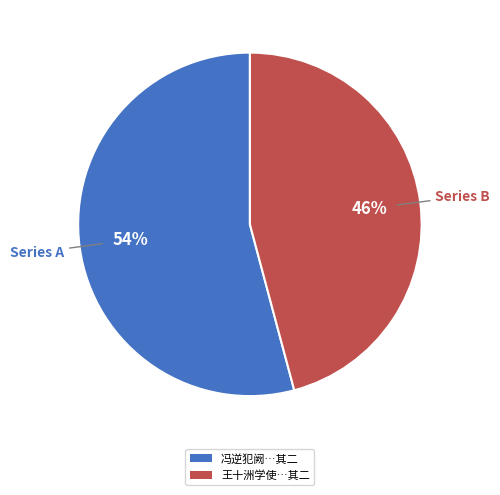

Between 冯逆犯阙…其二 and 王十洲学使…其二, which is larger?

冯逆犯阙…其二